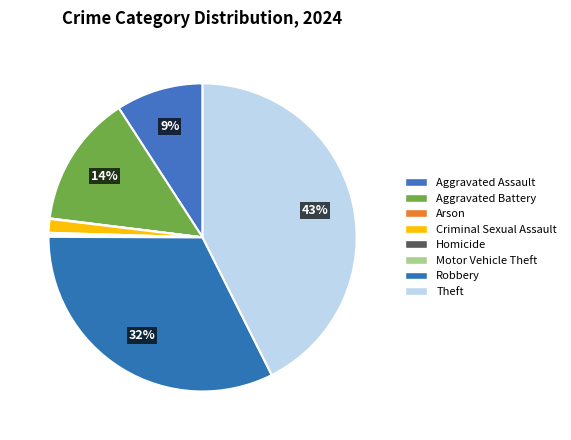

What percentage is the Aggravated Assault slice, to the nearest percent?

9%